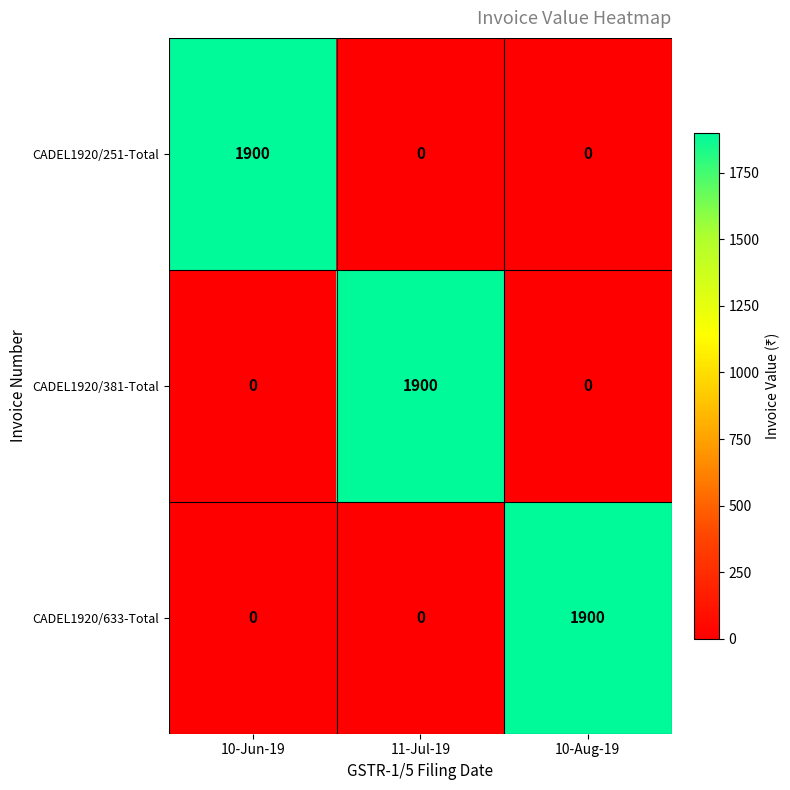

Is it true that CADEL1920/251-Total equals 634 at 10-Jun-19?

False